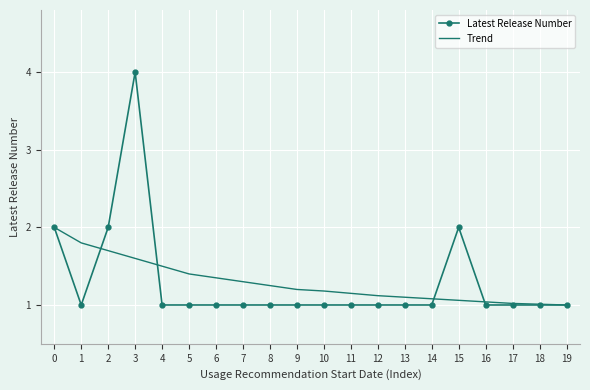

What is the difference between the second highest and minimum values in the Trend series?

0.8